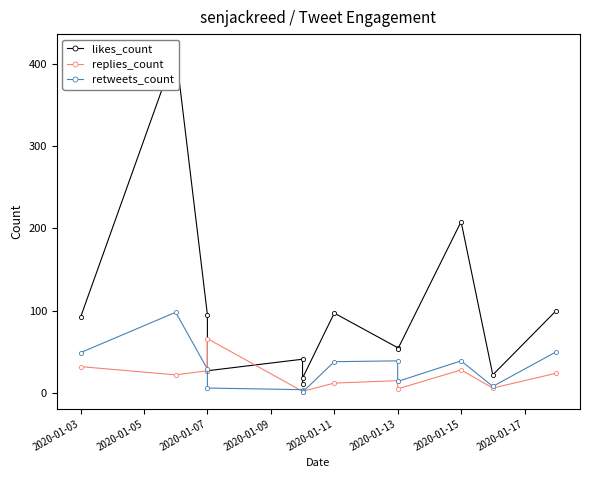

Is it true that retweets_count equals 15 at 2020-01-07?

False